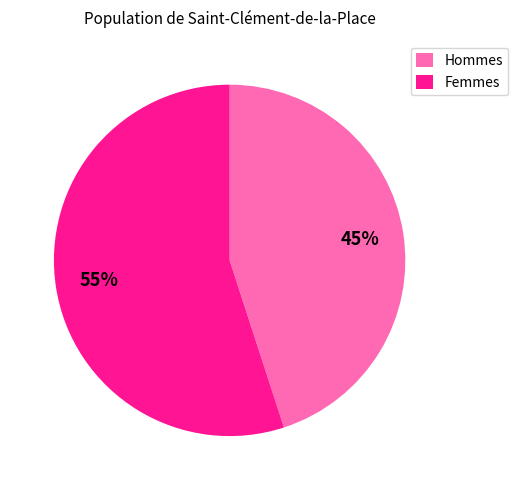

What percentage is the Femmes slice, to the nearest percent?

55%